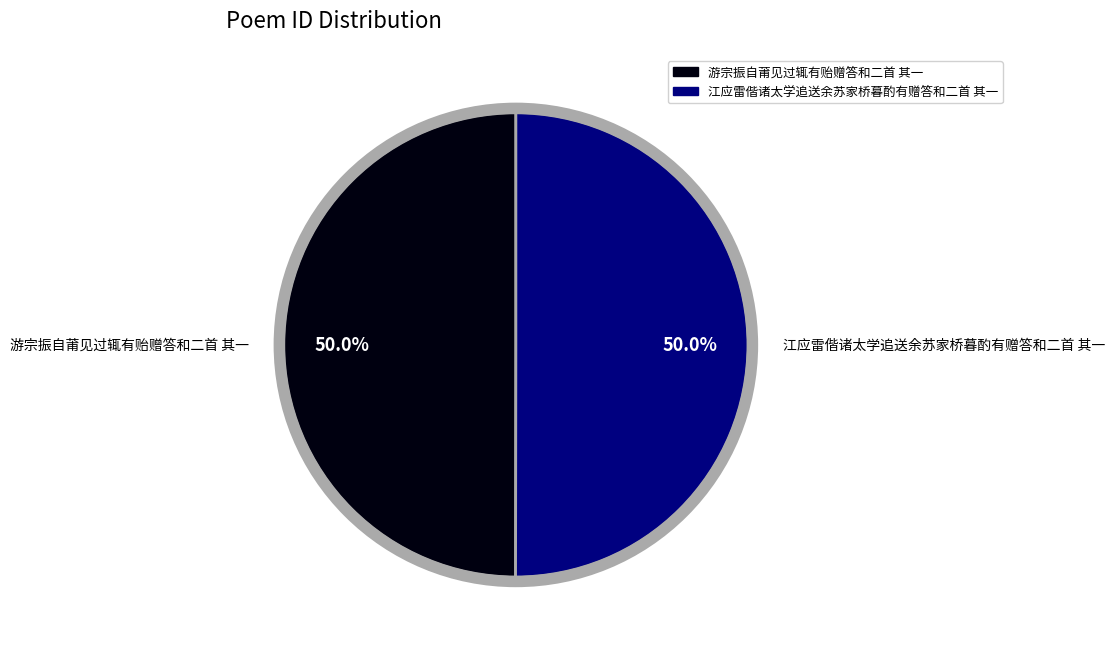

Approximately how many times larger is the value at 游宗振自莆见过辄有贻赠答和二首 其一 compared to 江应雷偕诸太学追送余苏家桥暮酌有赠答和二首 其一?

1.0